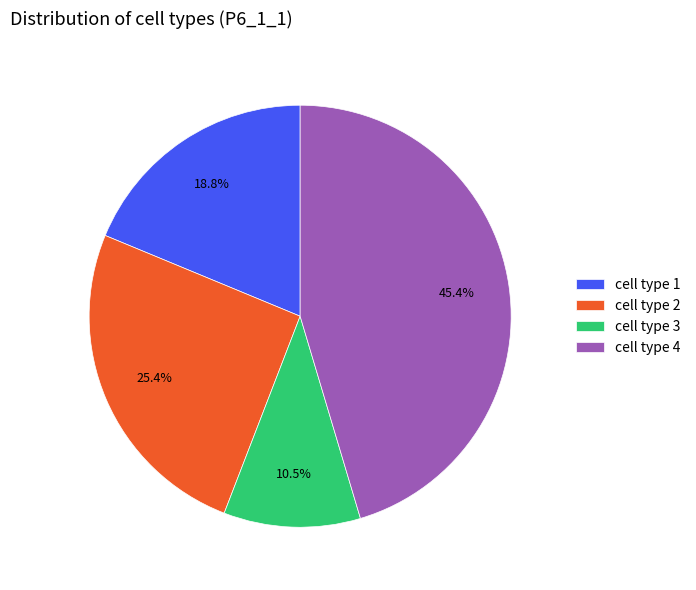

To the nearest percent, what percentage of the pie is cell type 4?

45%